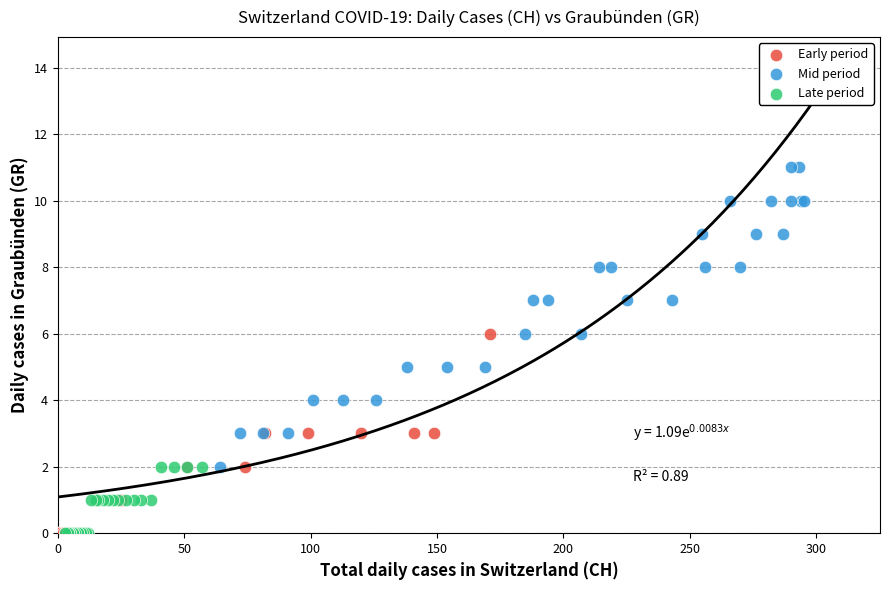

Which series reaches the maximum Y coordinate?

Mid period